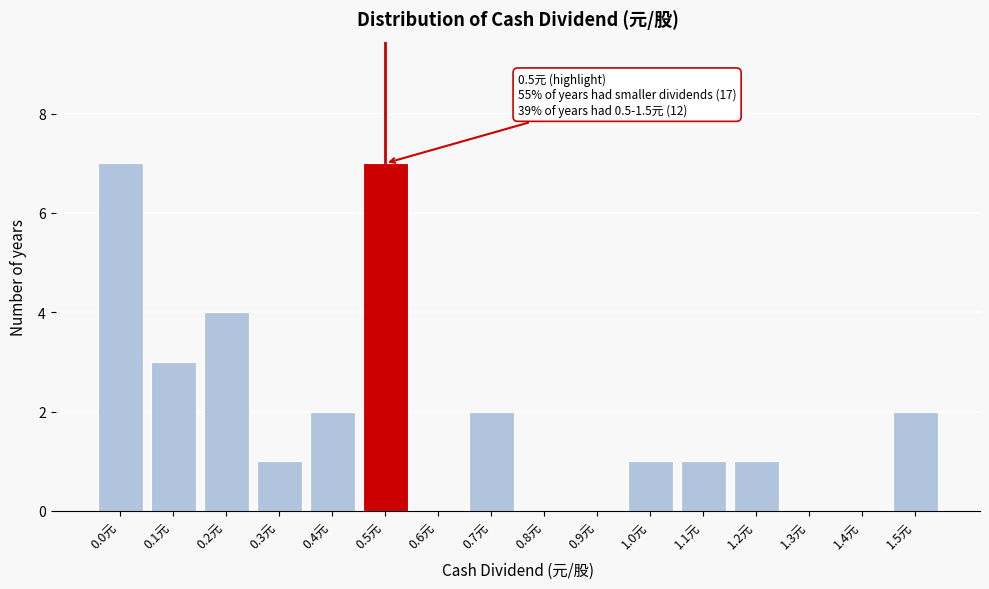

Reading left to right, extract all data points from this chart.

0.0元=7	0.1元=3	0.2元=4	0.3元=1	0.4元=2	0.5元=7	0.6元=0	0.7元=2	0.8元=0	0.9元=0	1.0元=1	1.1元=1	1.2元=1	1.3元=0	1.4元=0	1.5元=2